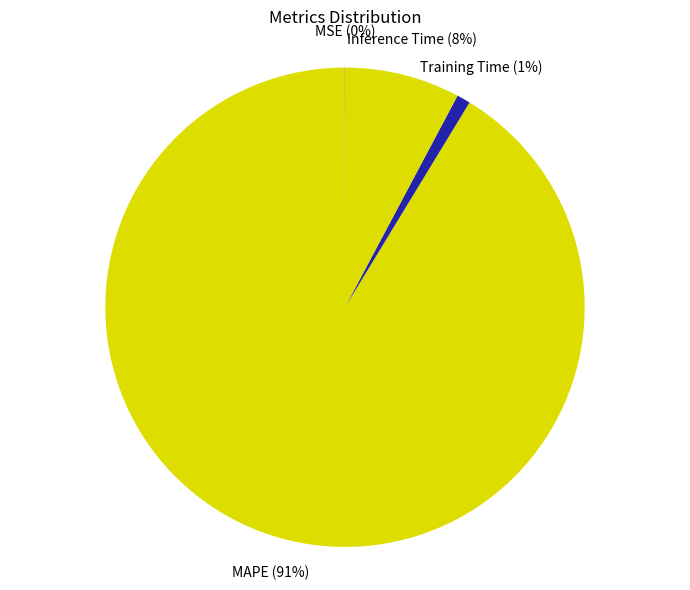

Is there any slice that represents more than half of the pie?

Yes